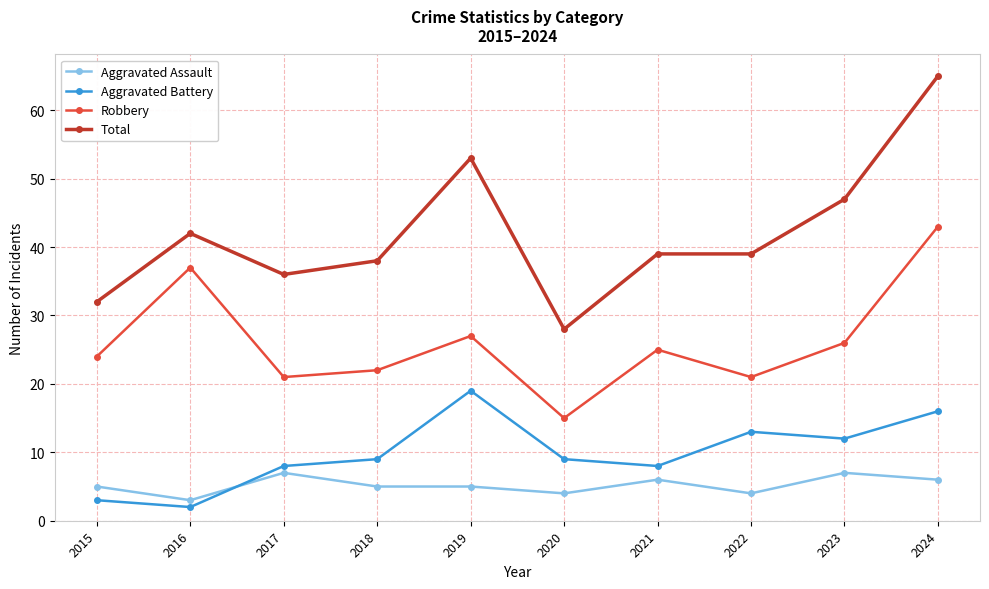

What is the approximate value of Total at 2016?

42